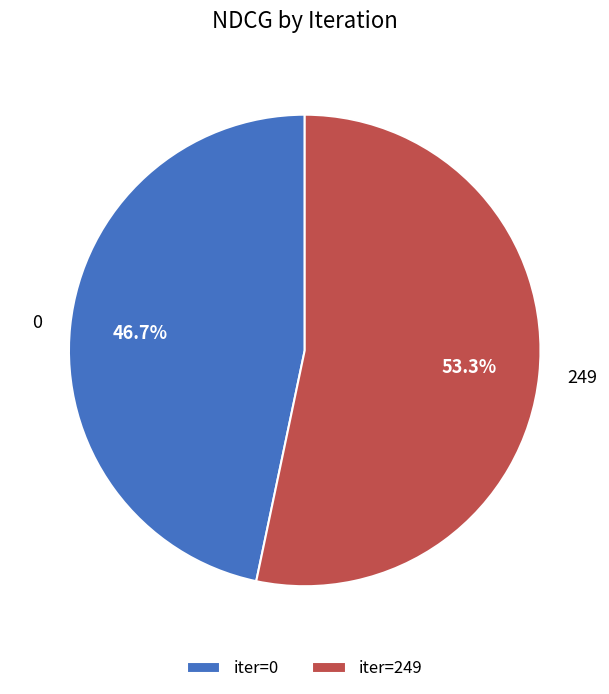

Is there any slice that represents more than half of the pie?

Yes